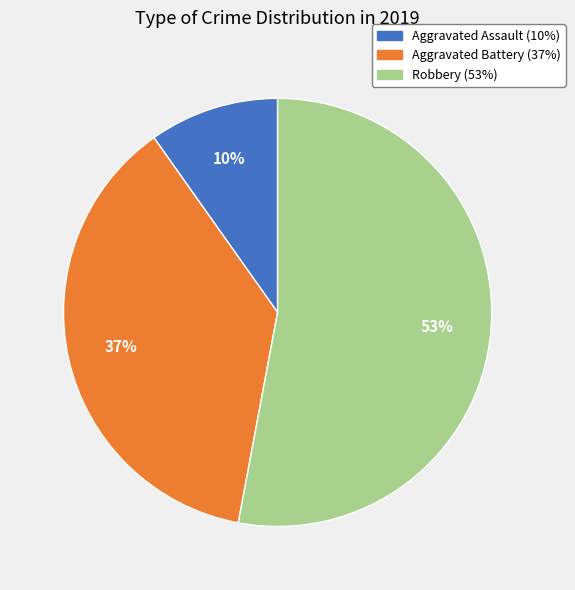

What percentage is the Robbery slice, to the nearest percent?

53%